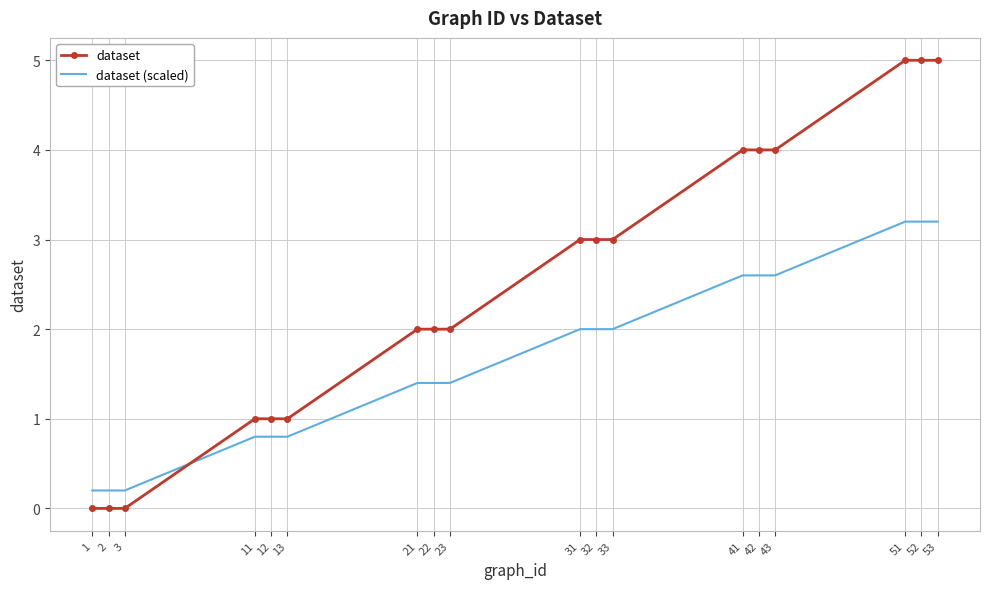

Is it true that dataset equals 1.1 at 23?

False